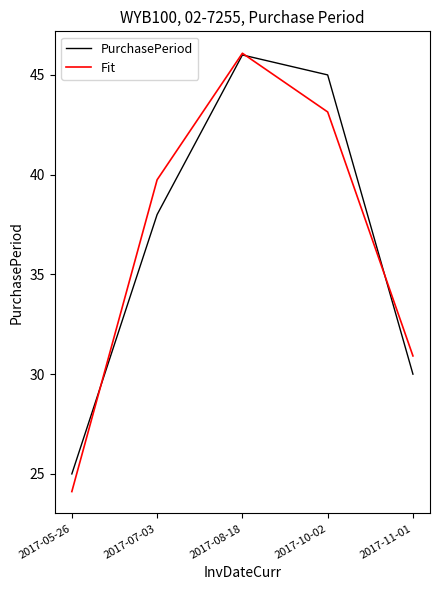

What are all the series names shown in the legend?

PurchasePeriod, Fit